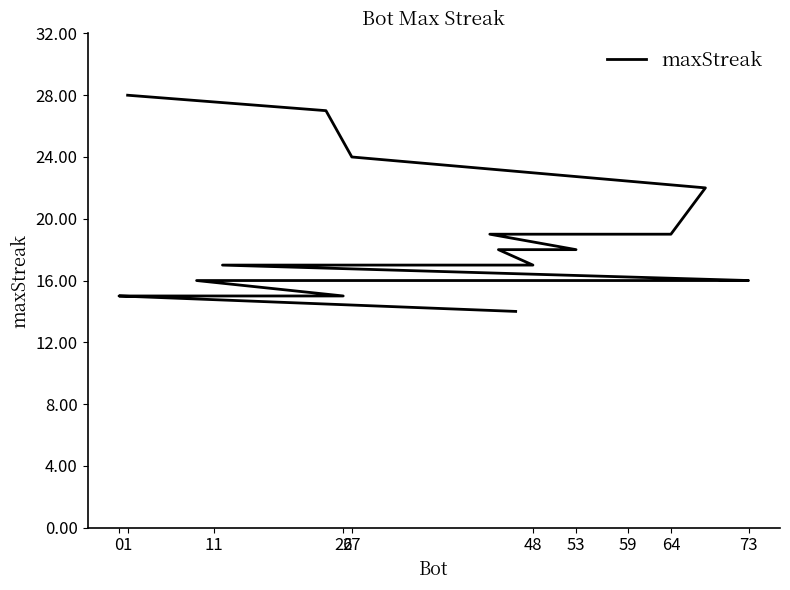

Which has a higher value, 11 or 12?

11